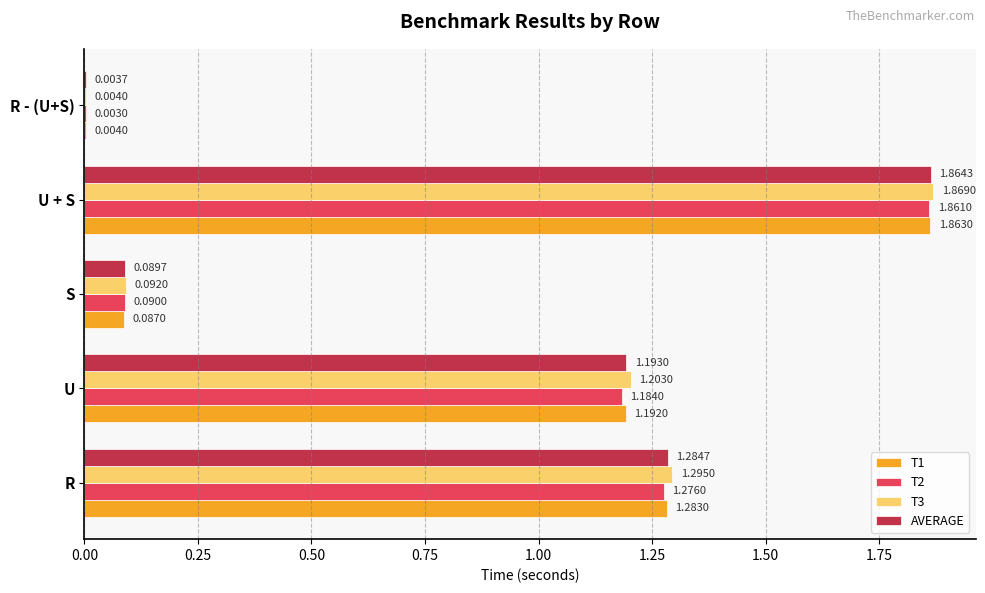

What are all the series names shown in the legend?

T1, T2, T3, AVERAGE